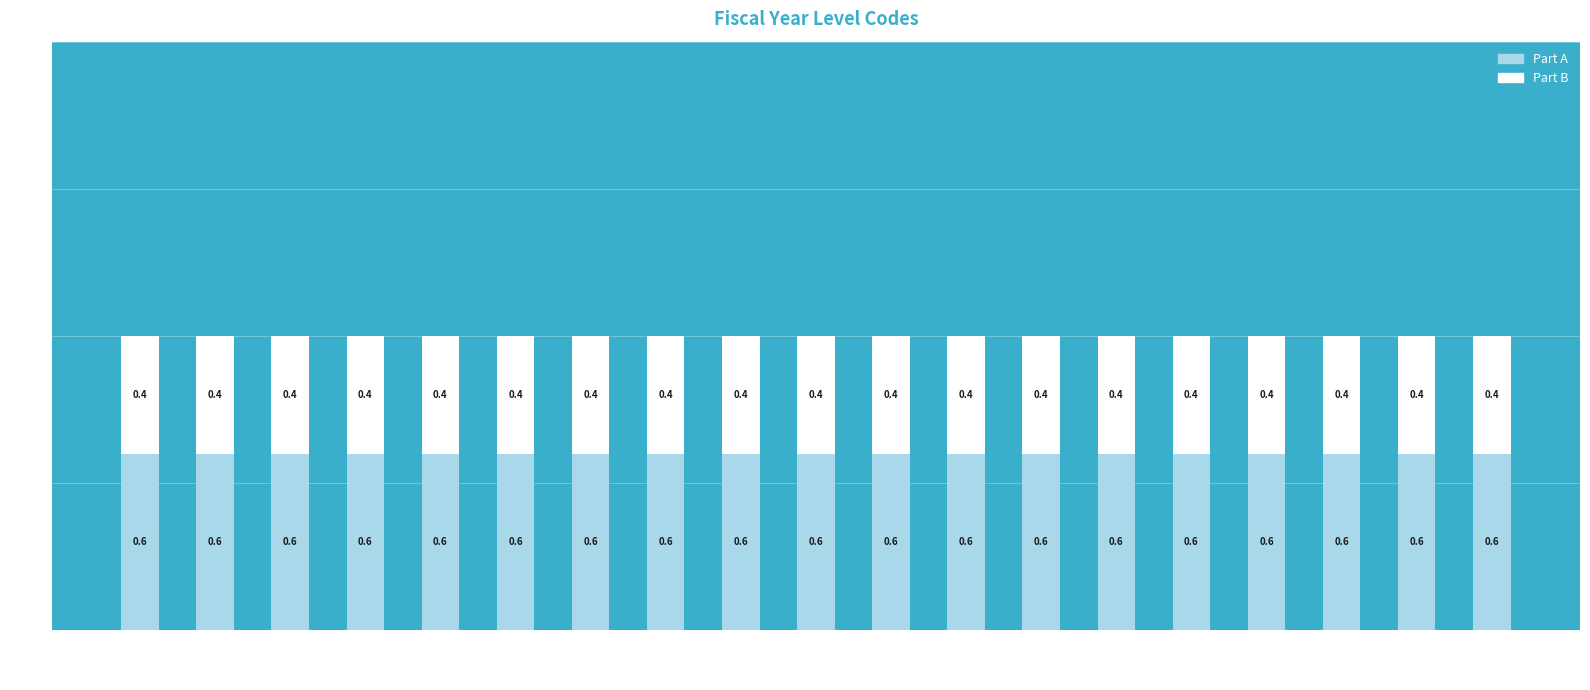

What is the total value across all series at 2022-2023?

1.0